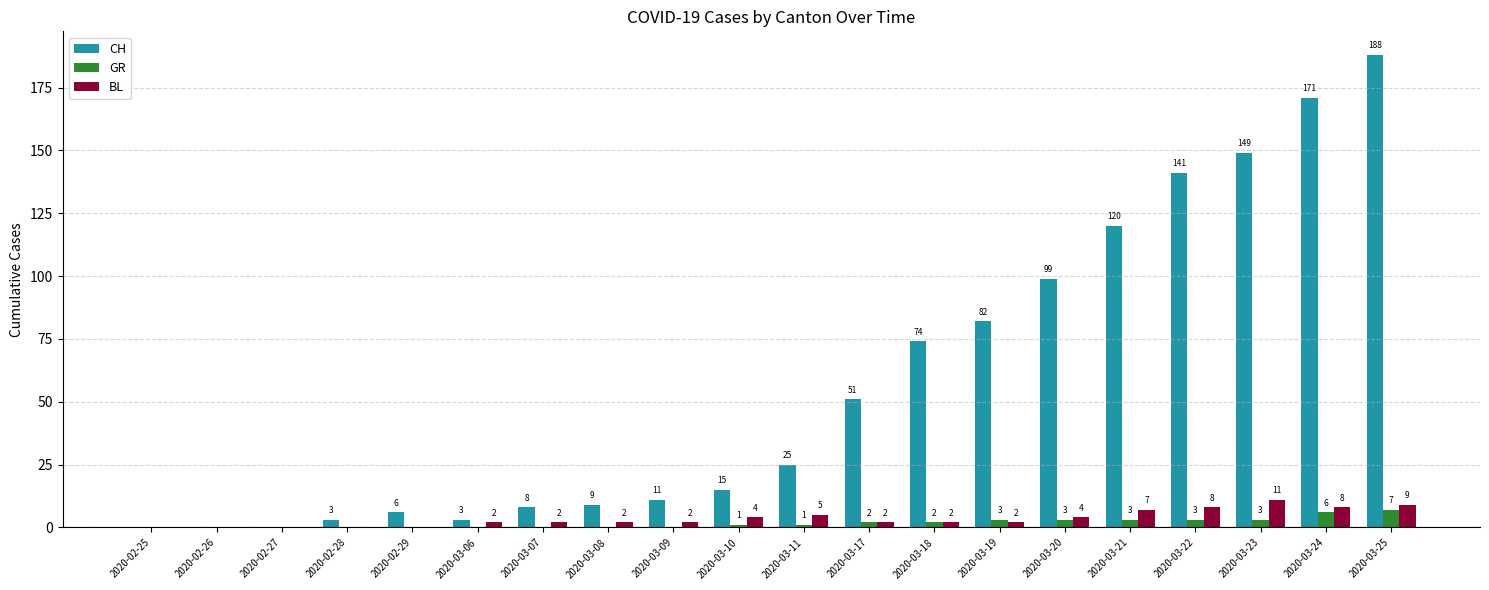

True or false: CH has a value of 23 at 2020-03-17.

False